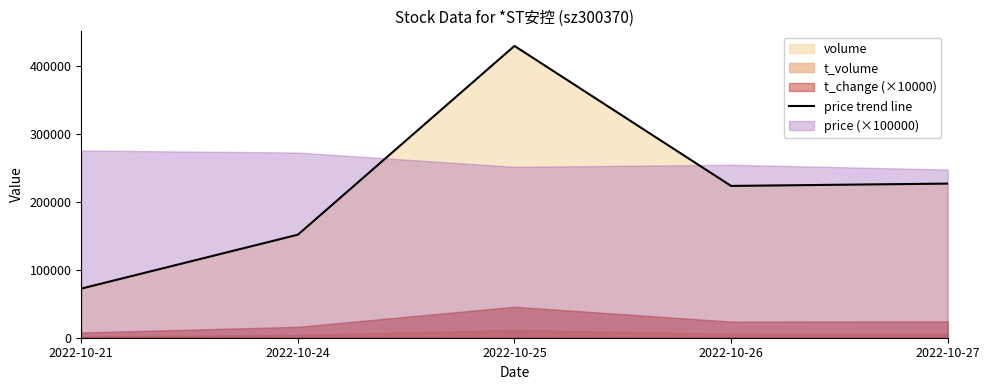

What is the maximum value shown in the chart?

430220